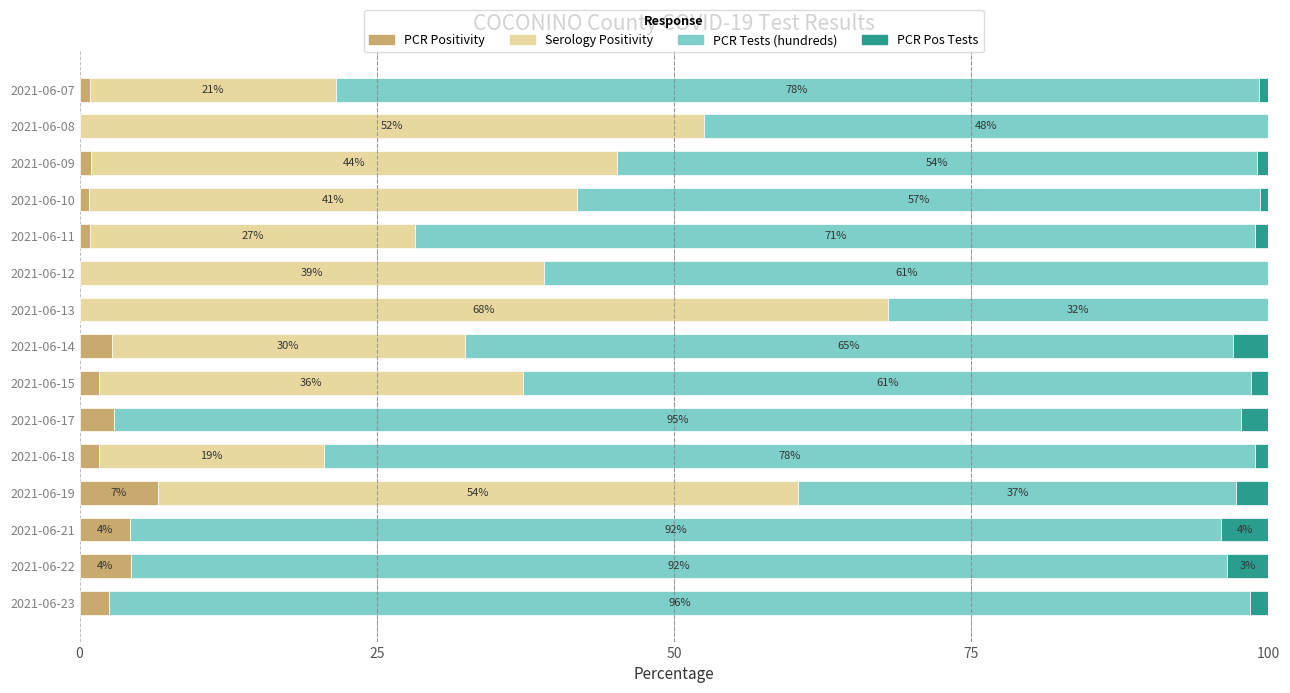

What value does the PCR Positivity series have at 2021-06-17?

2.9